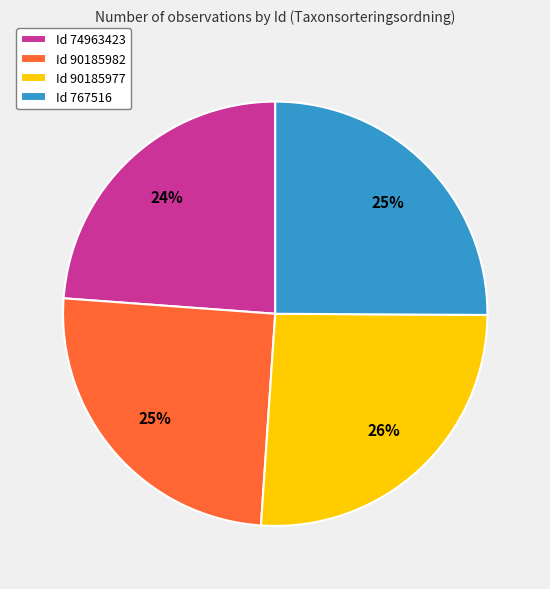

Approximately how many times larger is the value at Id 90185977 compared to Id 767516?

1.0